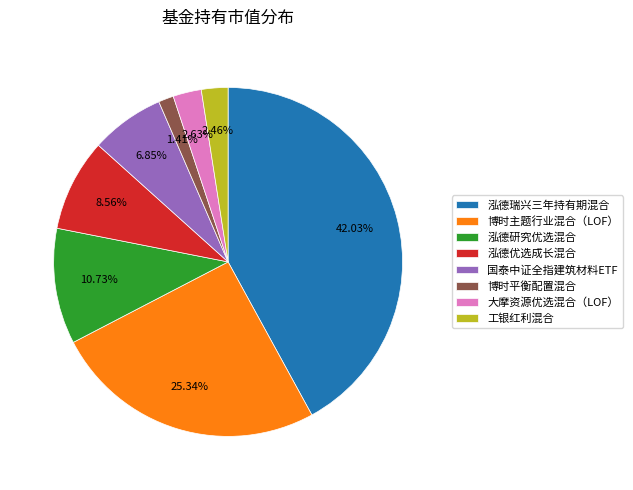

To the nearest percent, what percentage of the pie is 博时主题行业混合（LOF）?

25%